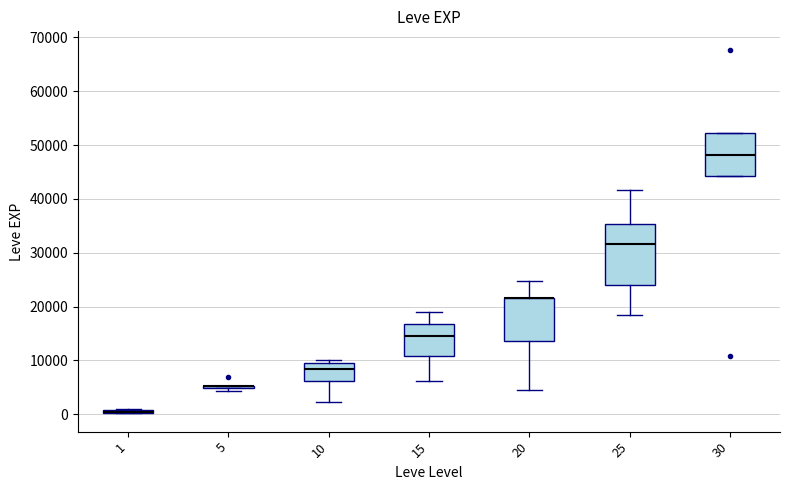

Comparing the boxes themselves (not the whiskers), which one is the tallest?

25